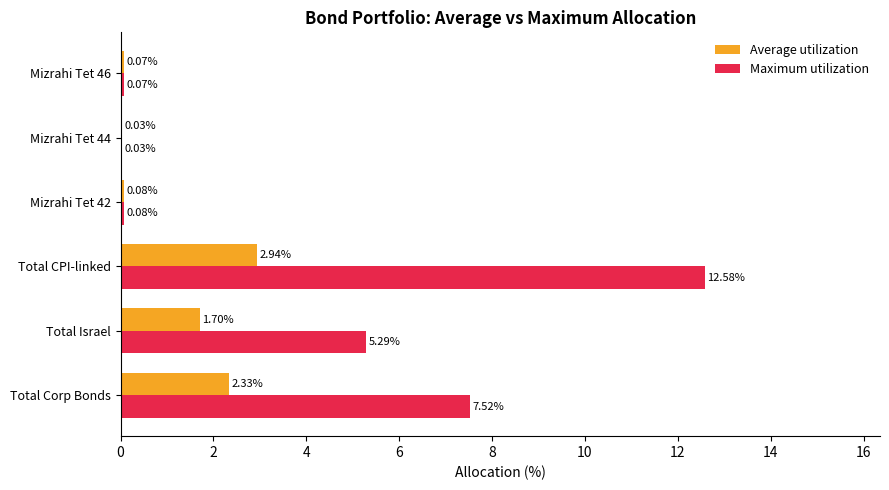

What is the average value of the Average utilization series?

1.2